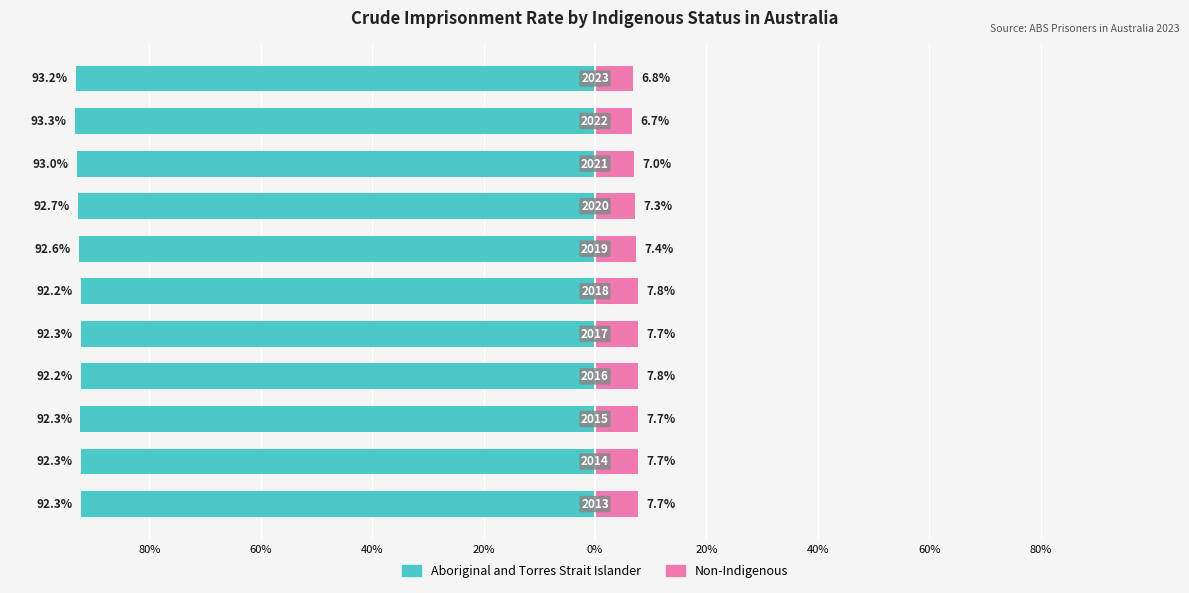

What is the average value of the Non-Indigenous series?

7.4